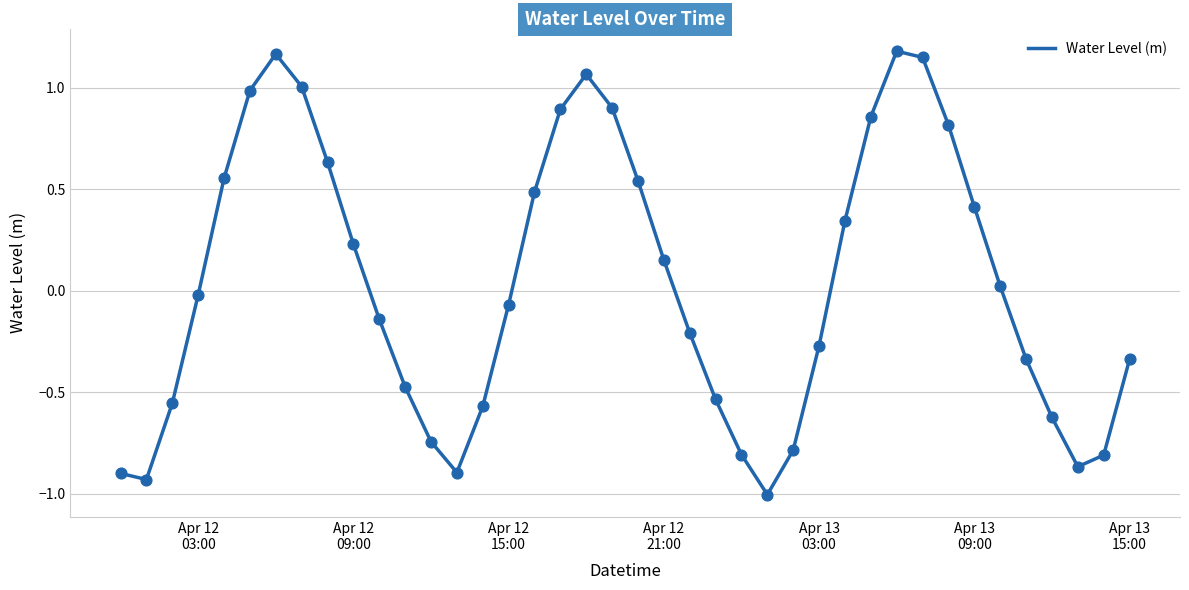

What is the minimum value shown in the chart?

-1.0